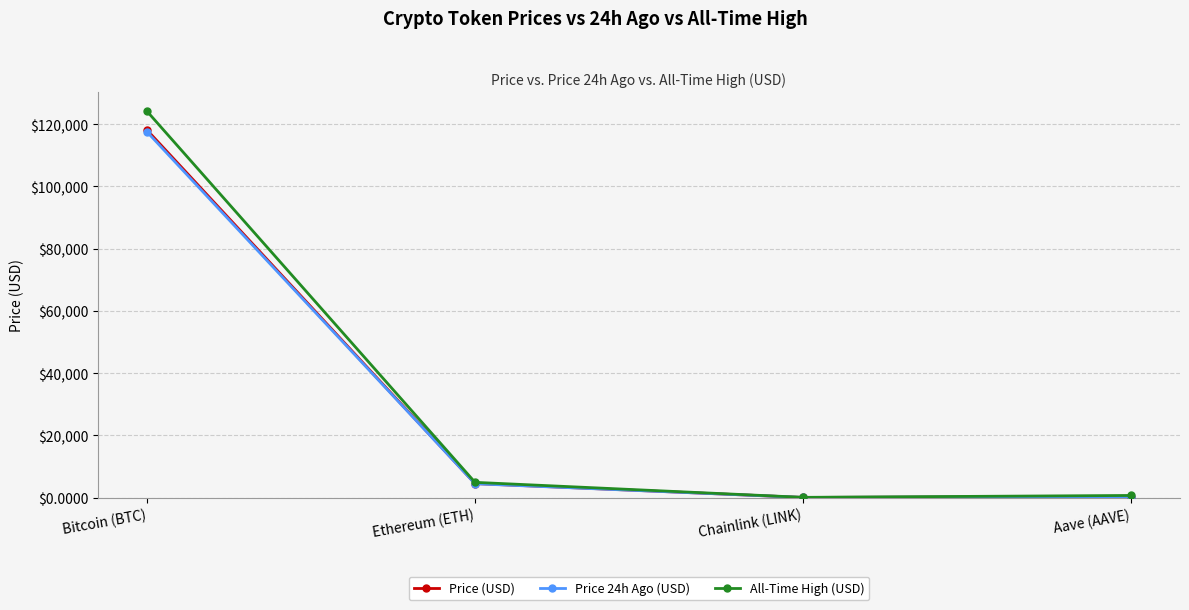

What is the label of the 3rd point from the left?

Chainlink (LINK)